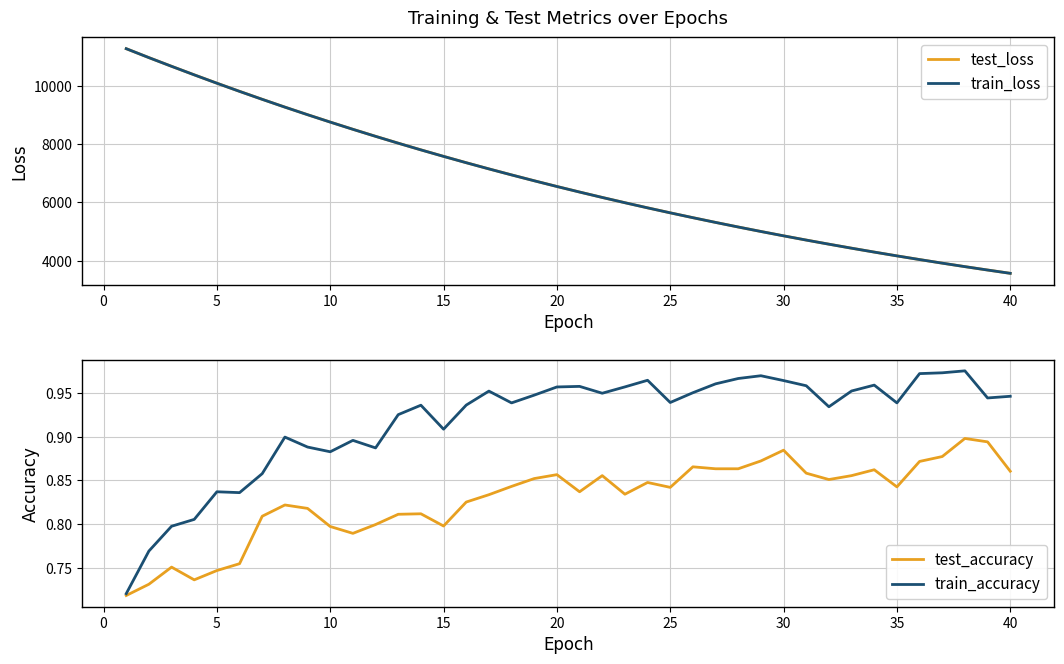

True or false: test_accuracy and train_loss cross at least once.

False